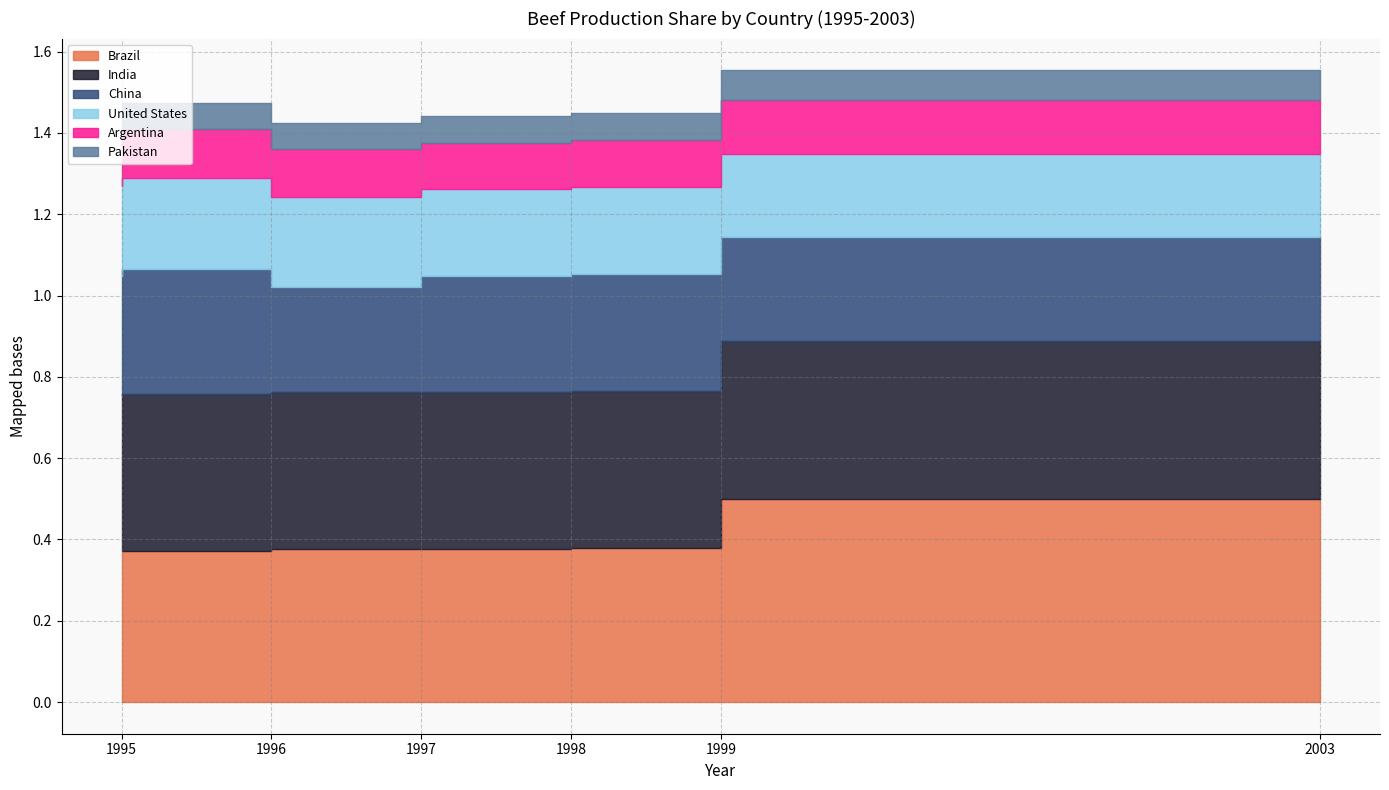

True or false: Brazil and Pakistan intersect in this chart.

False